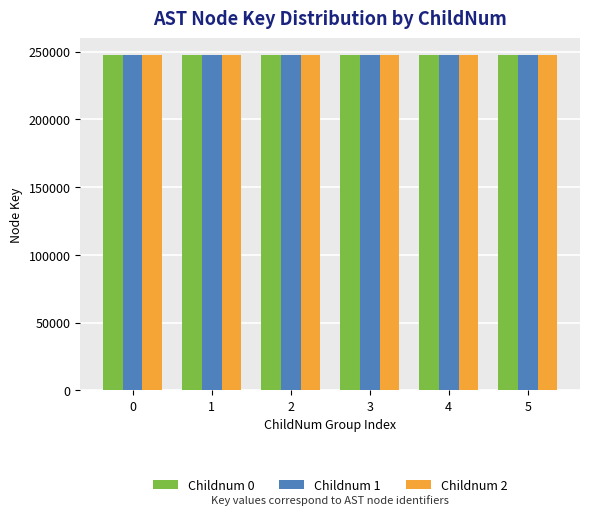

True or false: Childnum 0 has a value of 344496 at 0.

False